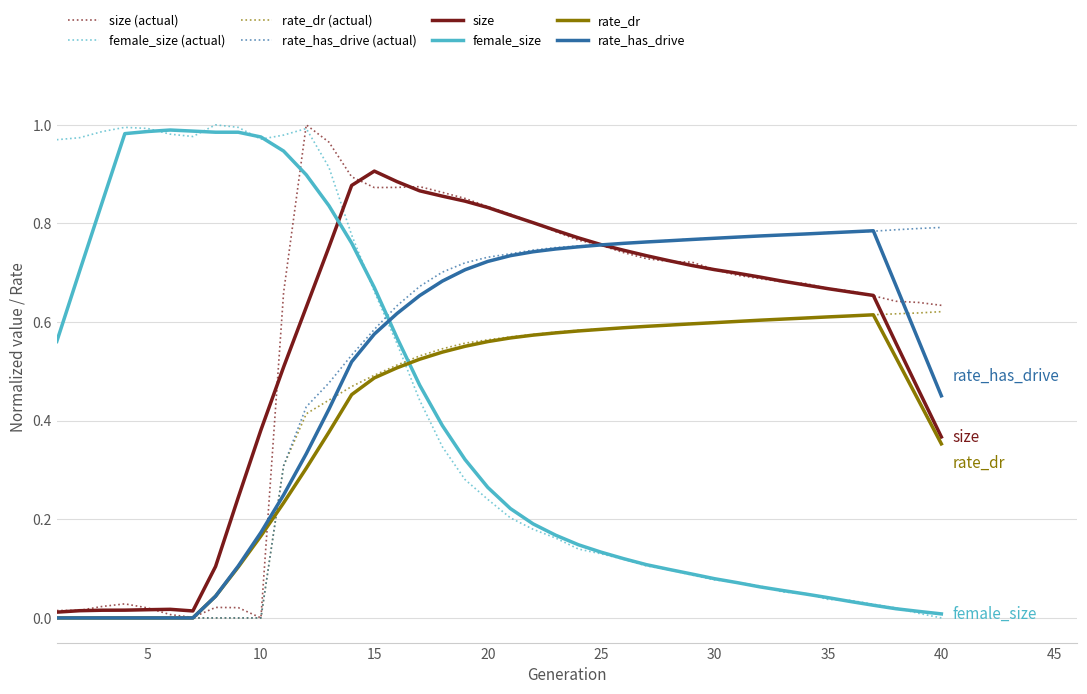

How many times do rate_dr and female_size cross each other?

1